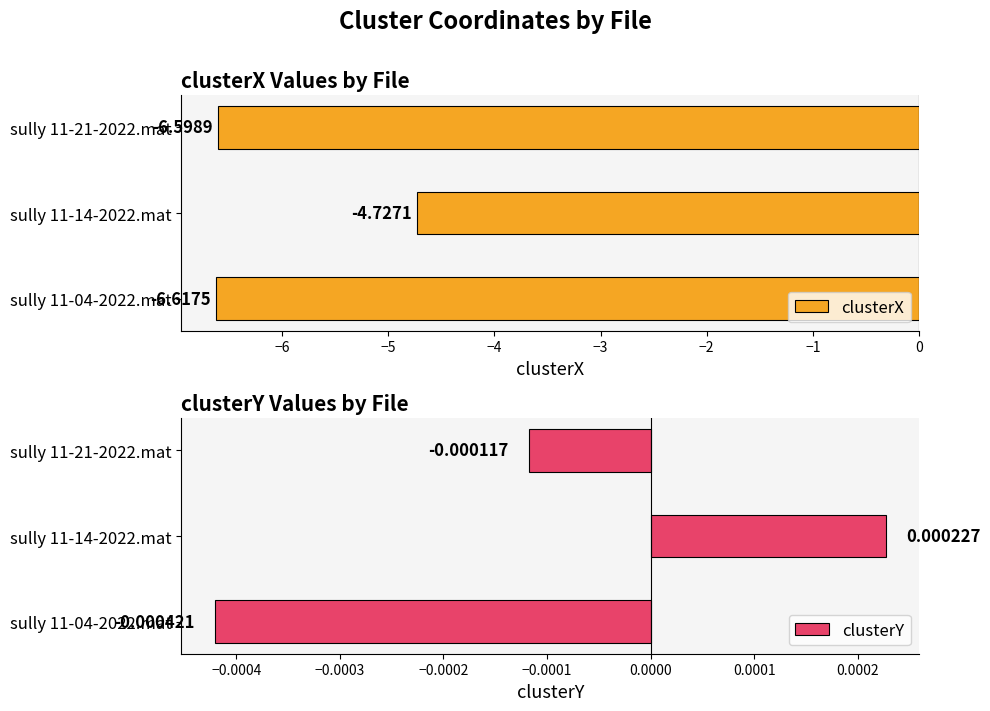

List the labels in order of clusterX value, largest first.

sully 11-14-2022.mat, sully 11-21-2022.mat, sully 11-04-2022.mat